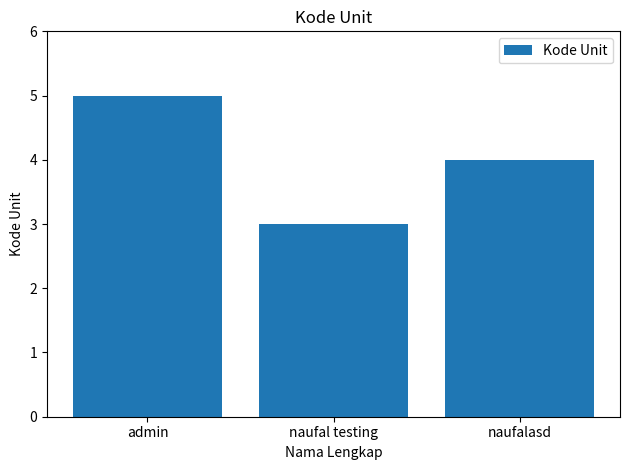

List the labels in order of value, smallest first.

naufal testing, naufalasd, admin